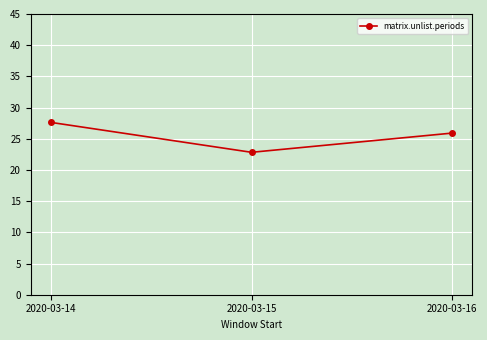

How many lines are shown in the chart?

1